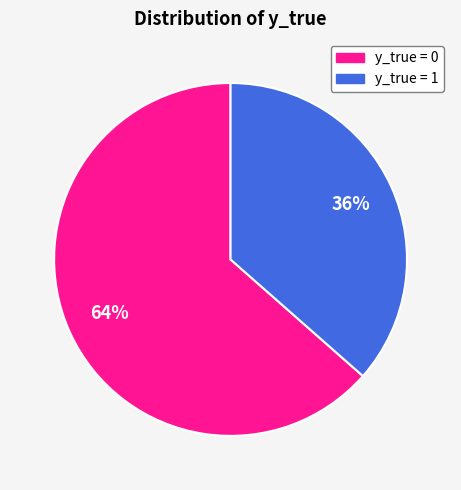

Is there a majority slice in this chart?

Yes